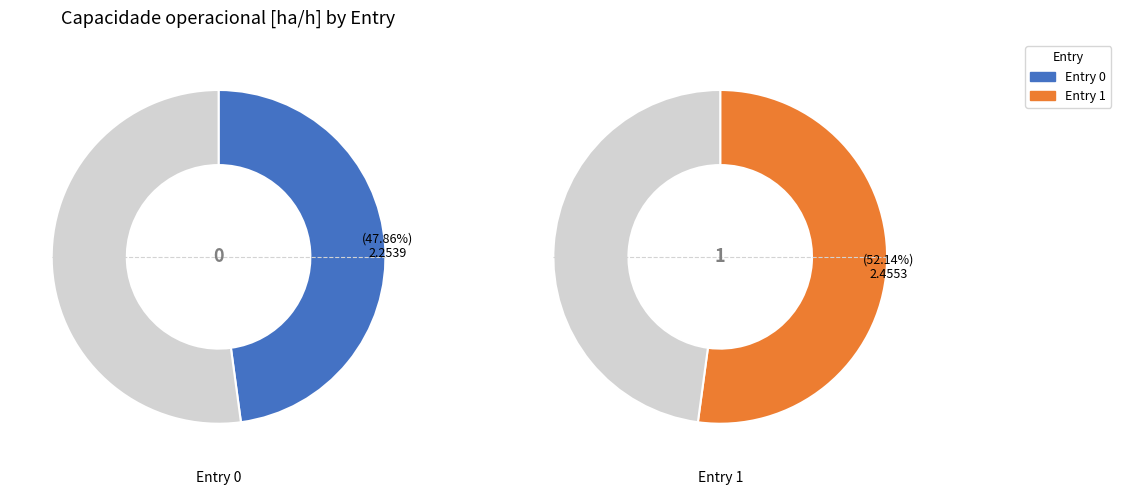

Which slice is the largest?

1